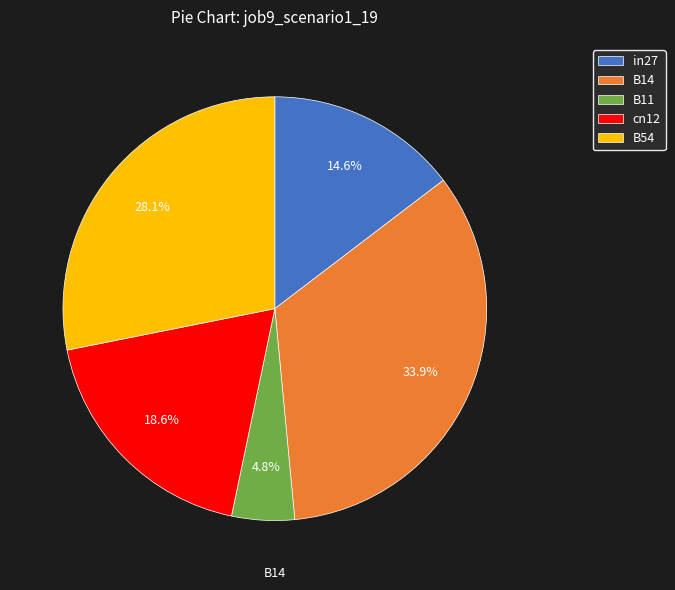

To the nearest percent, what percentage of the pie is B14?

34%